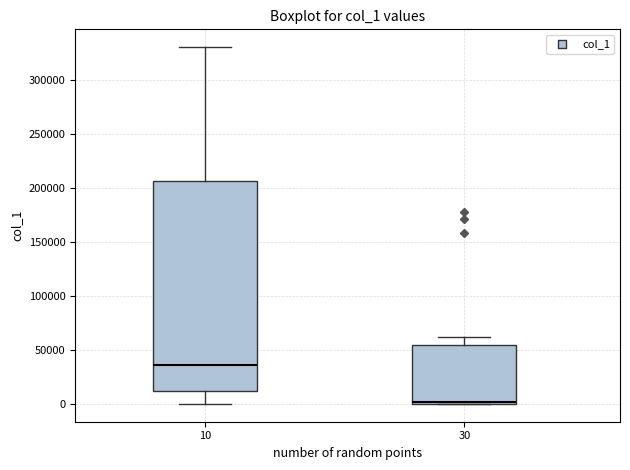

Reading left to right, transcribe this box plot: for each box, give where its median line is, the range the box spans, and where its two whiskers end, as read against the y-axis. The values are not printed on the chart, so give them approximately, as read against the axis.

10: median 35000, box 10000 to 205000, whiskers 0 to 330000
30: median 0 (just above the box's lower edge), box 0 to 55000, whiskers 0 to 60000